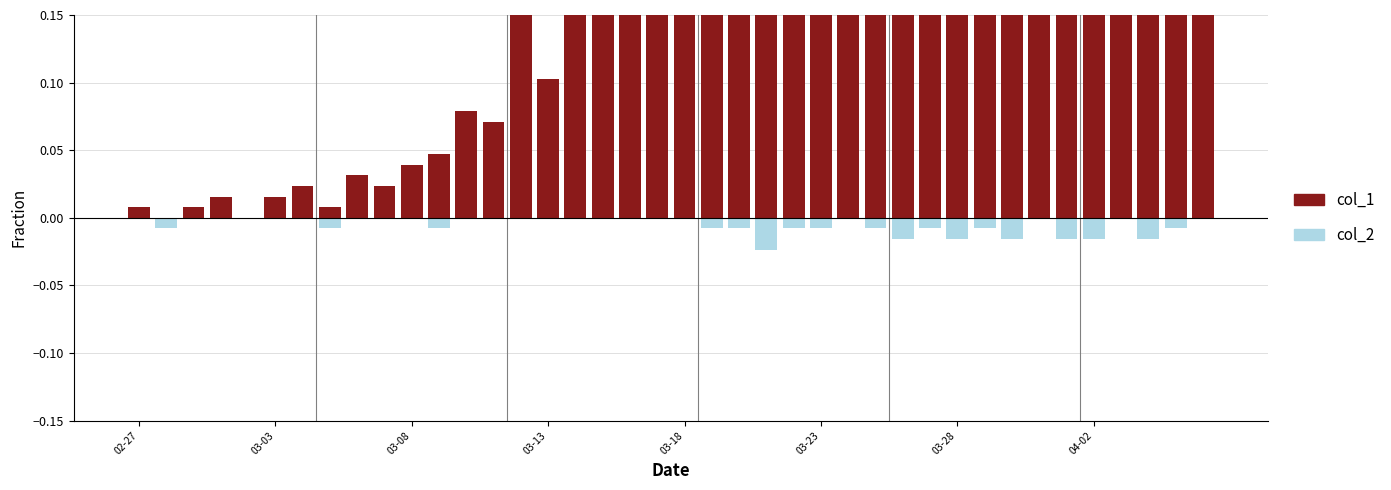

List the labels in order of col_1 value, largest first.

32, 27, 29, 26, 28, 33, 30, 25, 35, 31, 22, 23, 36, 34, 38, 24, 21, 37, 39, 20, 19, 18, 17, 14, 16, 15, 12, 13, 11, 10, 8, 03-28, 9, 03-13, 03-23, 02-27, 03-08, 04-02, 03-03, 03-18